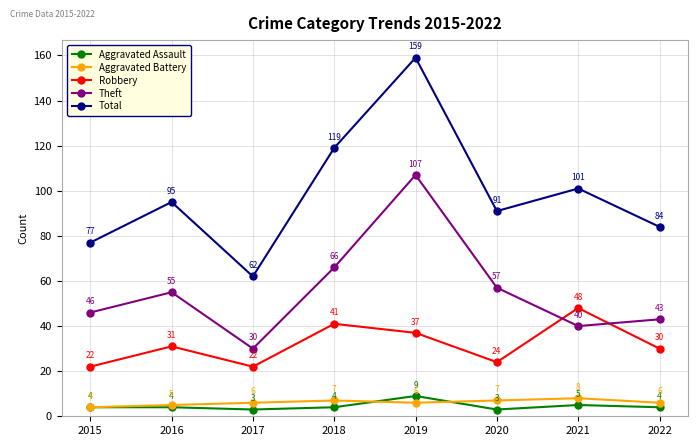

What is the sum of all Total values?

788